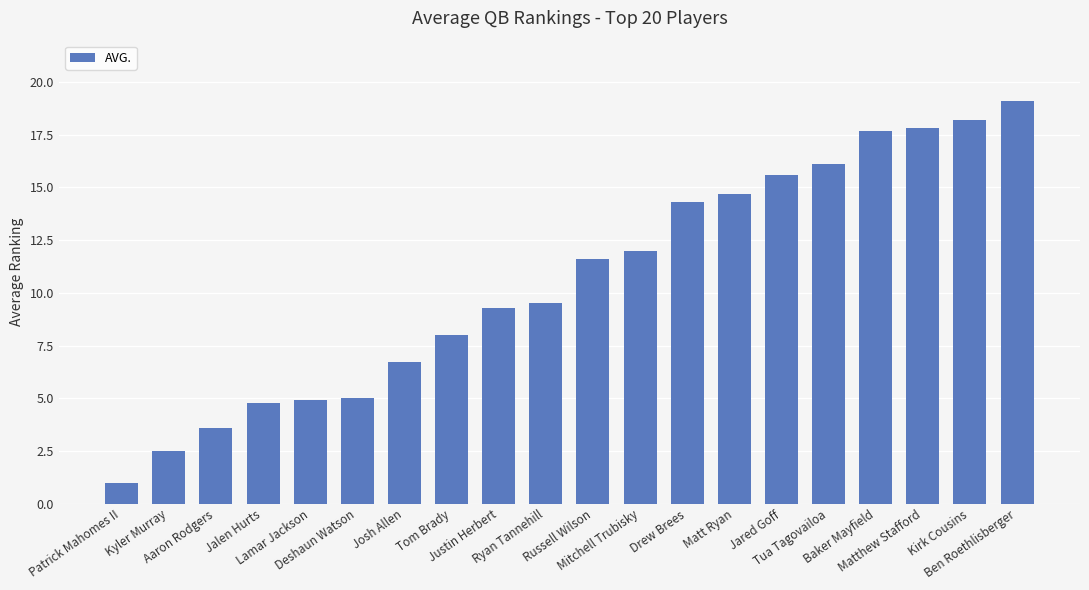

True or false: the data shows 3.9 at Baker Mayfield.

False